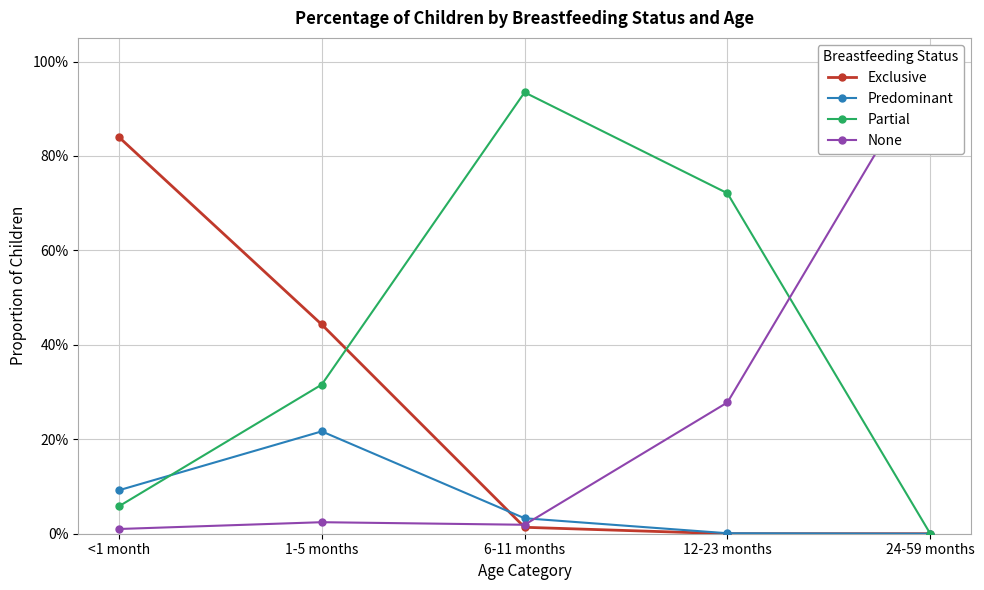

What is the difference between the Partial values at 1-5 months and 24-59 months?

0.3